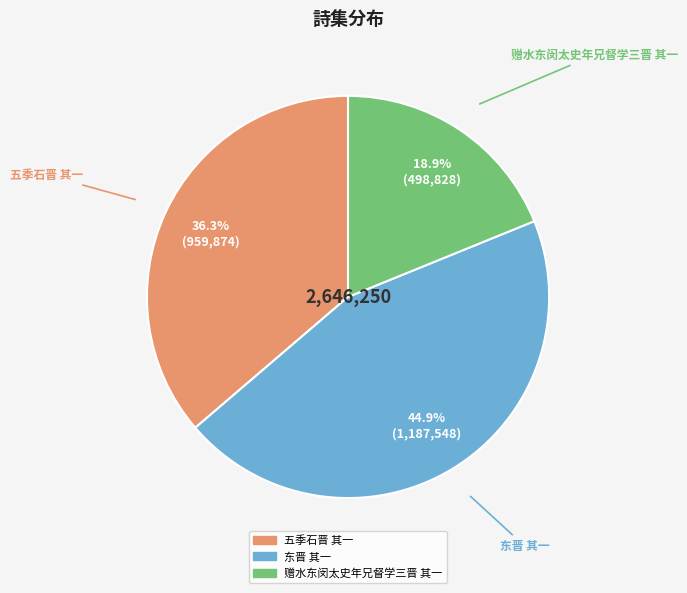

Is there a majority slice in this chart?

No